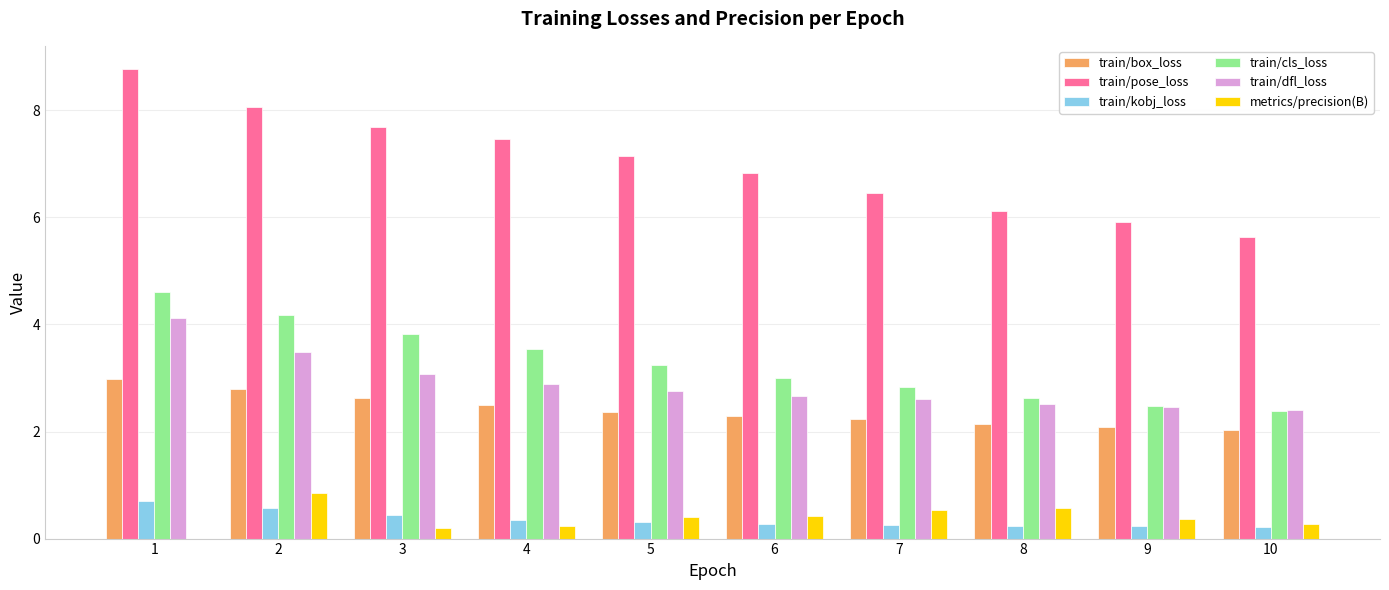

Does the chart contain stacked bars?

No